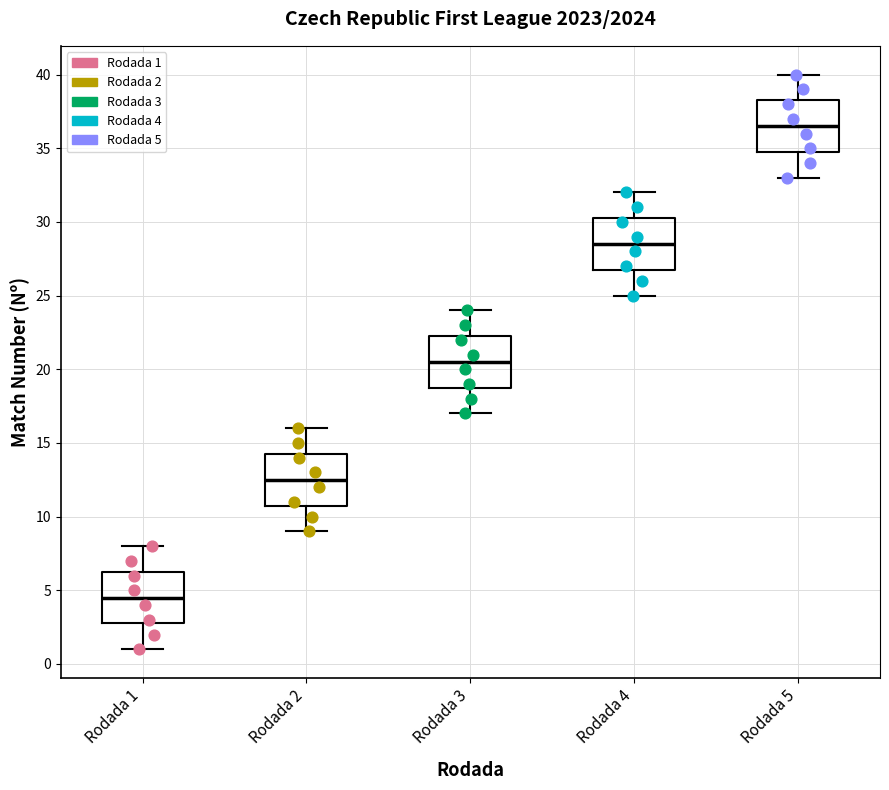

Where does the lower whisker of the box for Rodada 2 end on the y-axis? The values are not printed on the chart, so give them approximately, as read against the axis.

9.0